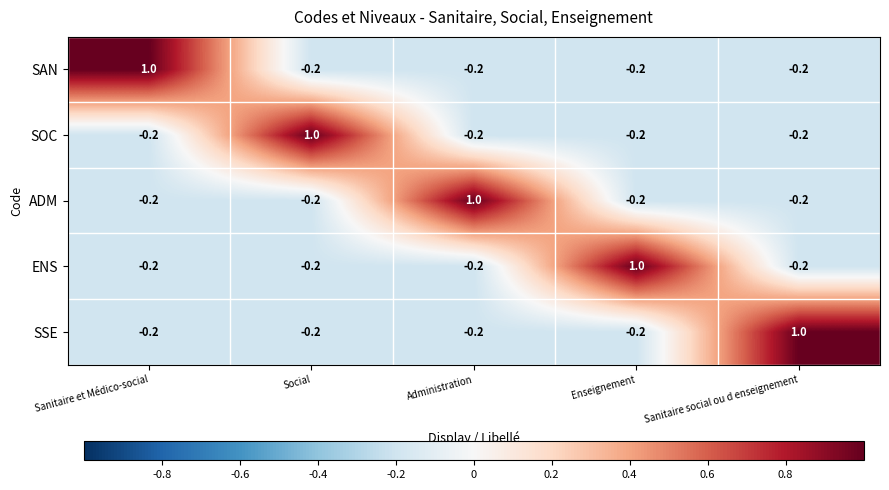

What is the difference between the highest and lowest values at Sanitaire social ou d enseignement?

1.2